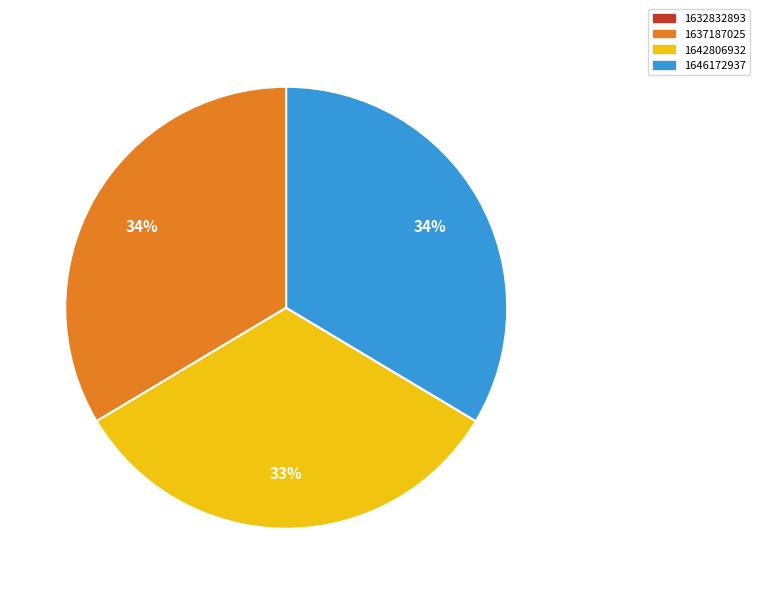

How many slices are in this pie chart?

3